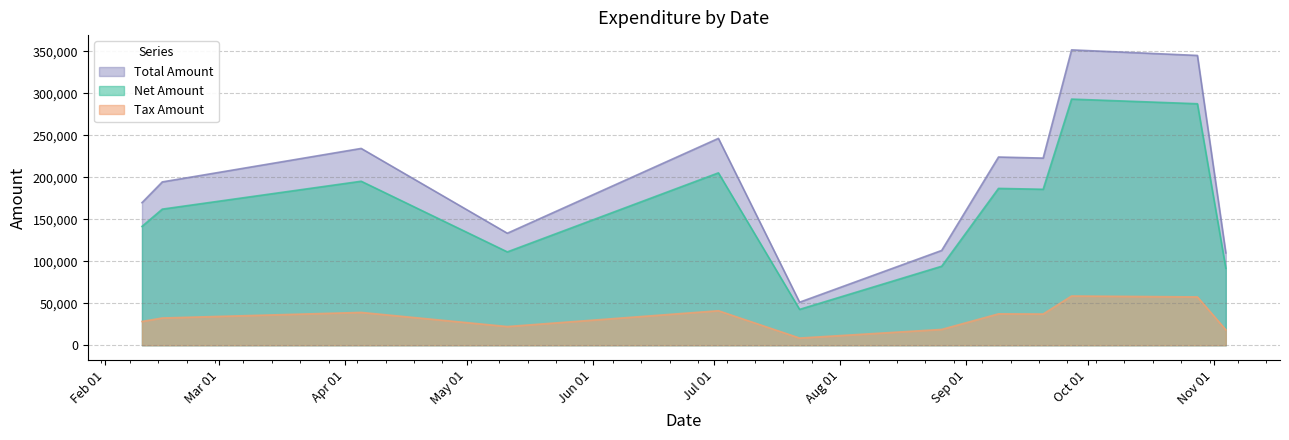

Does the chart display data point markers on the line(s)?

No